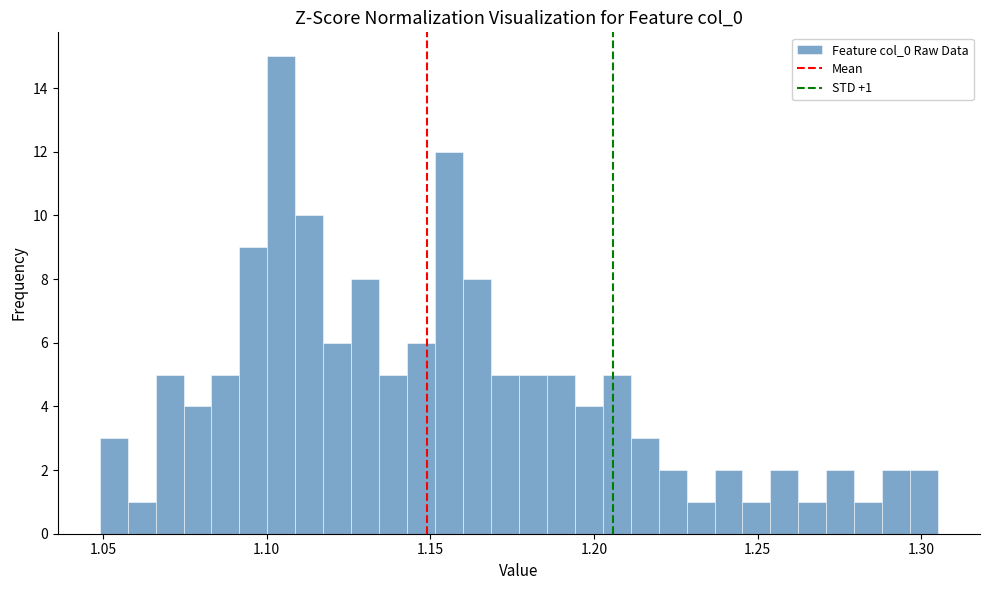

Around what value on the x-axis is the tallest bar? Give the approximate position of its centre, as read against the axis.

1.105